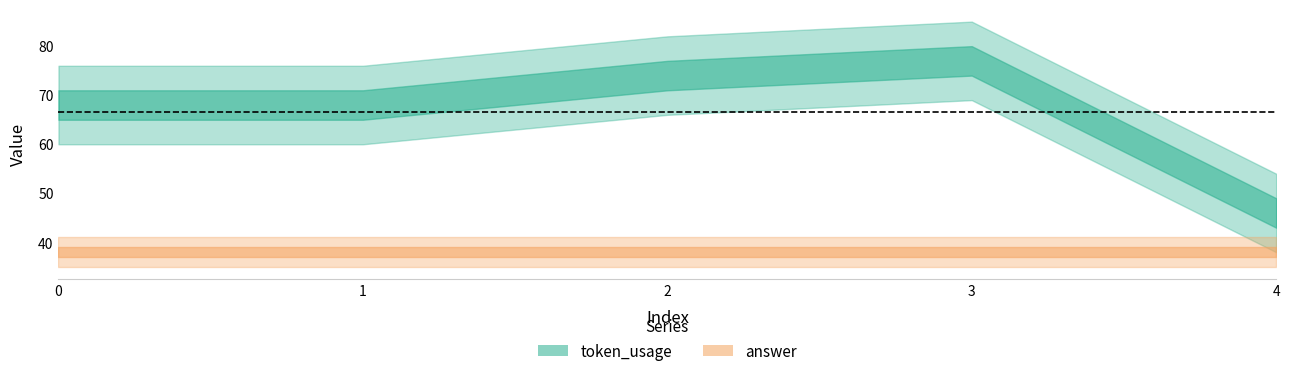

What is the difference between the maximum and second lowest values in the token_usage series?

9